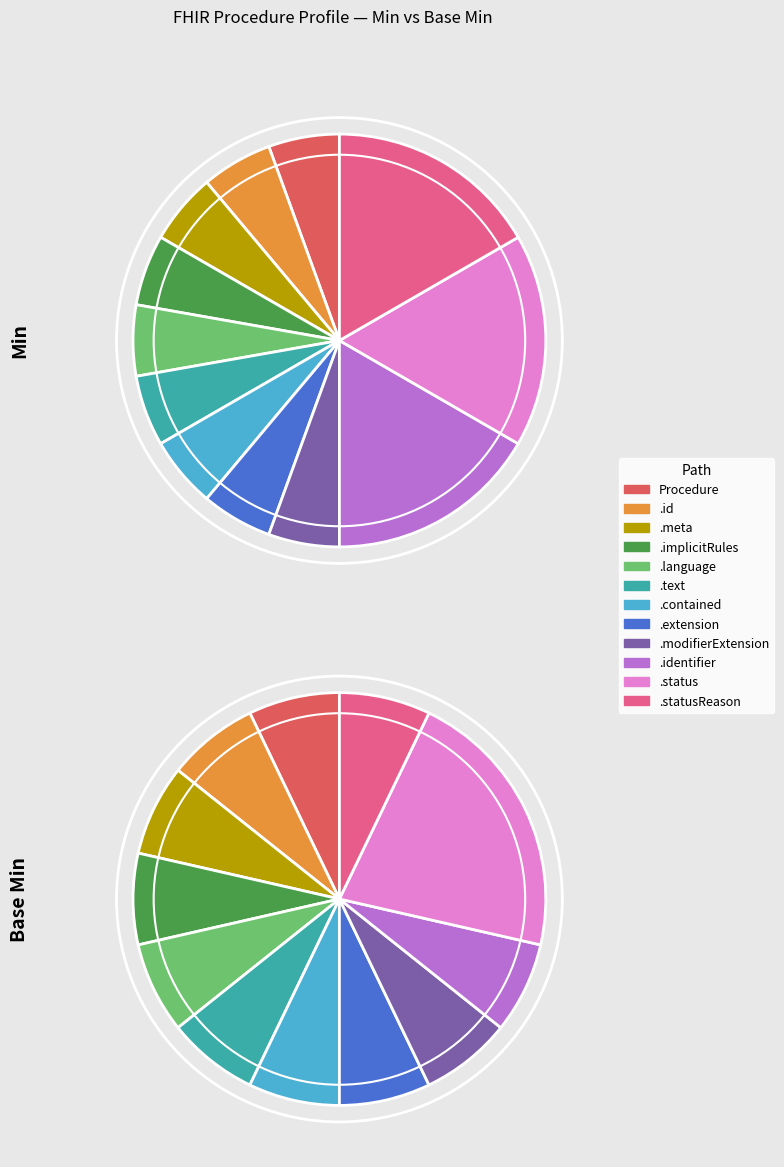

Count the number of slices in the pie.

12